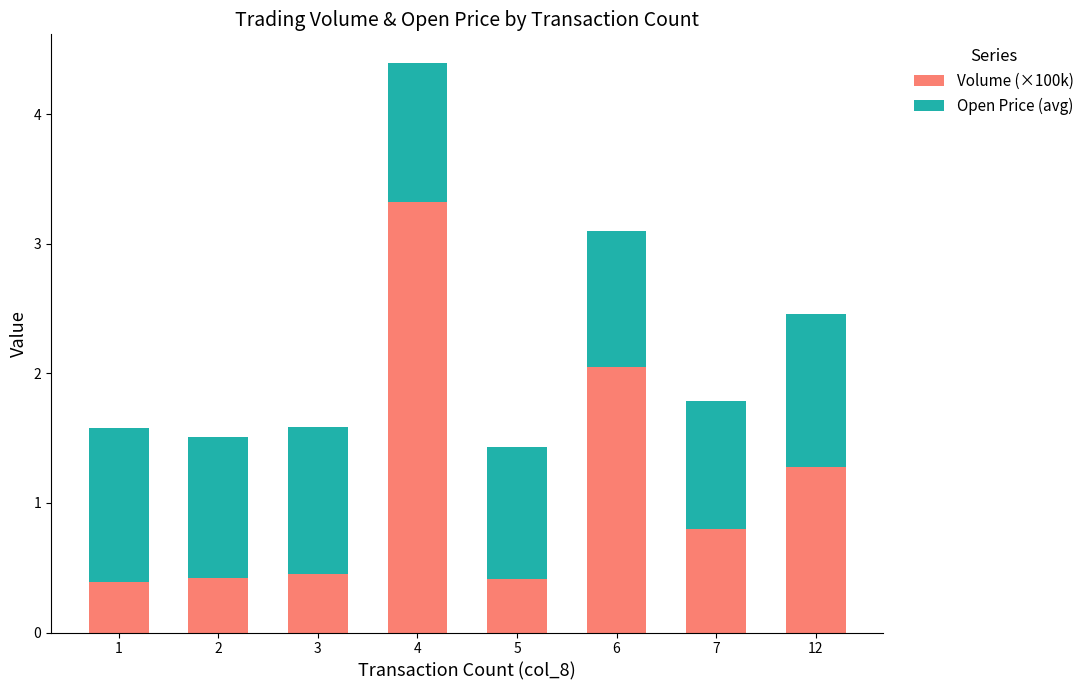

At which label does Volume (×100k) reach its peak?

4